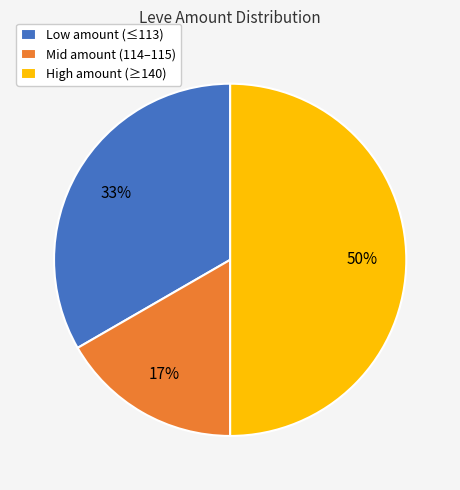

Do Low amount (≤113) and High amount (≥140) together represent more than half of the pie?

Yes